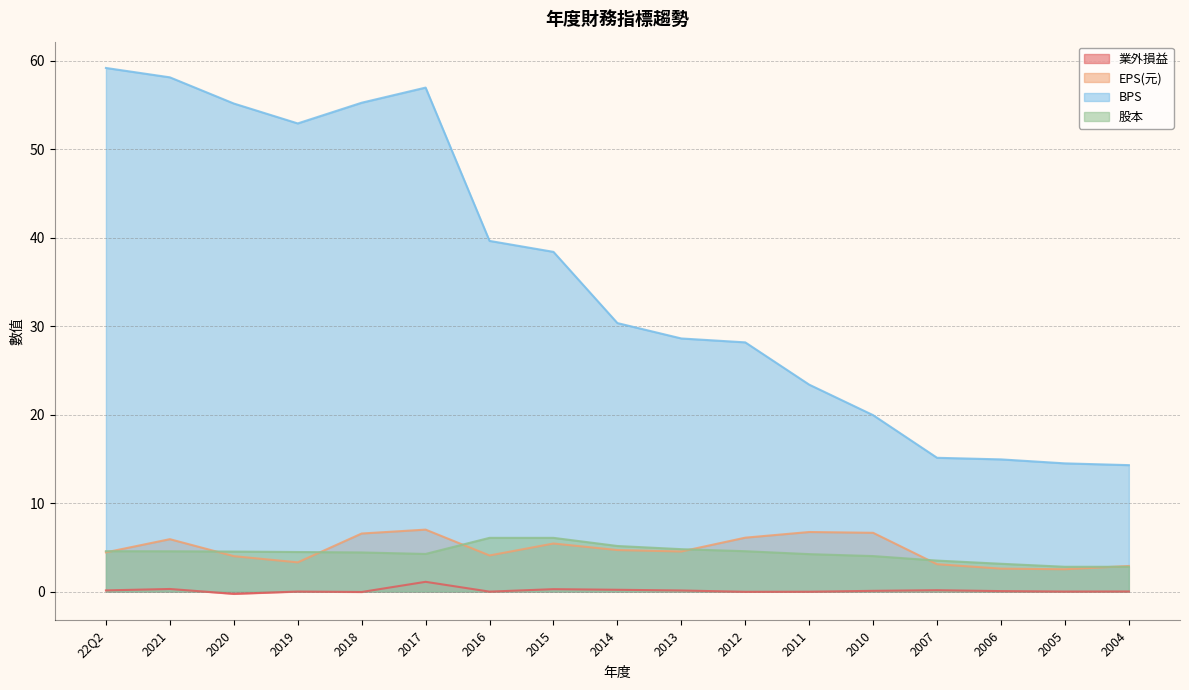

What is the sum of the BPS values at 2020 and 2007?

70.3